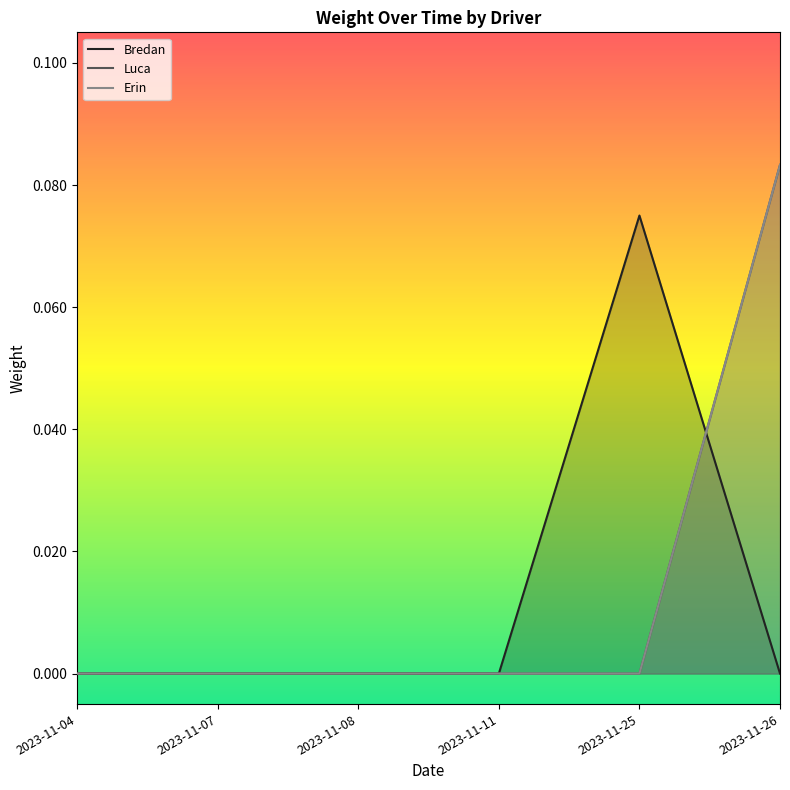

How many times do Luca and Bredan cross each other?

1